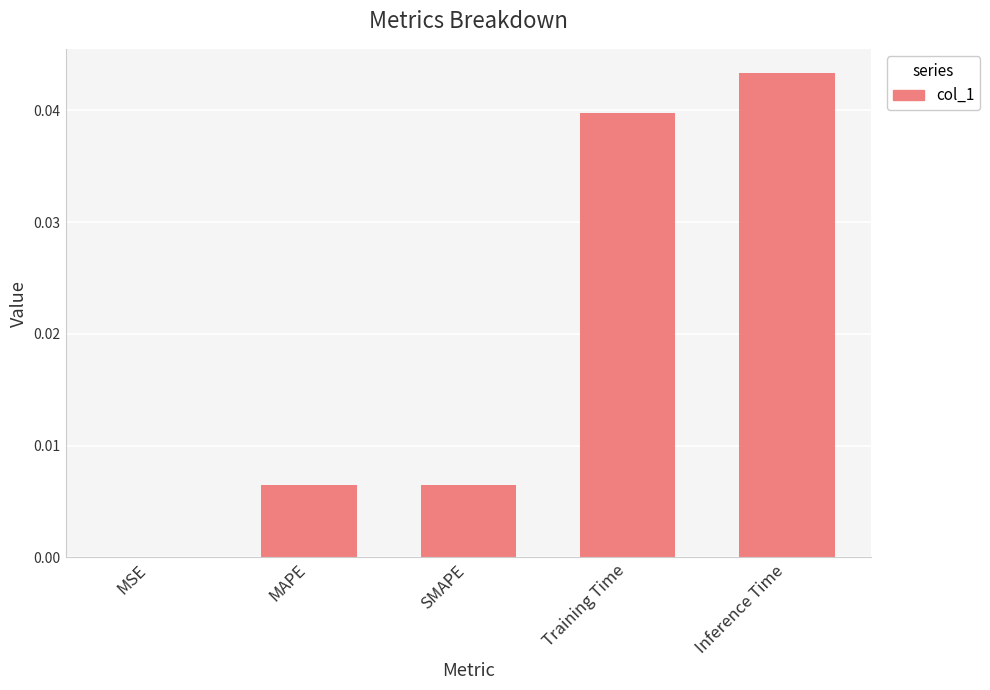

Between Inference Time and MSE, which is larger?

Inference Time